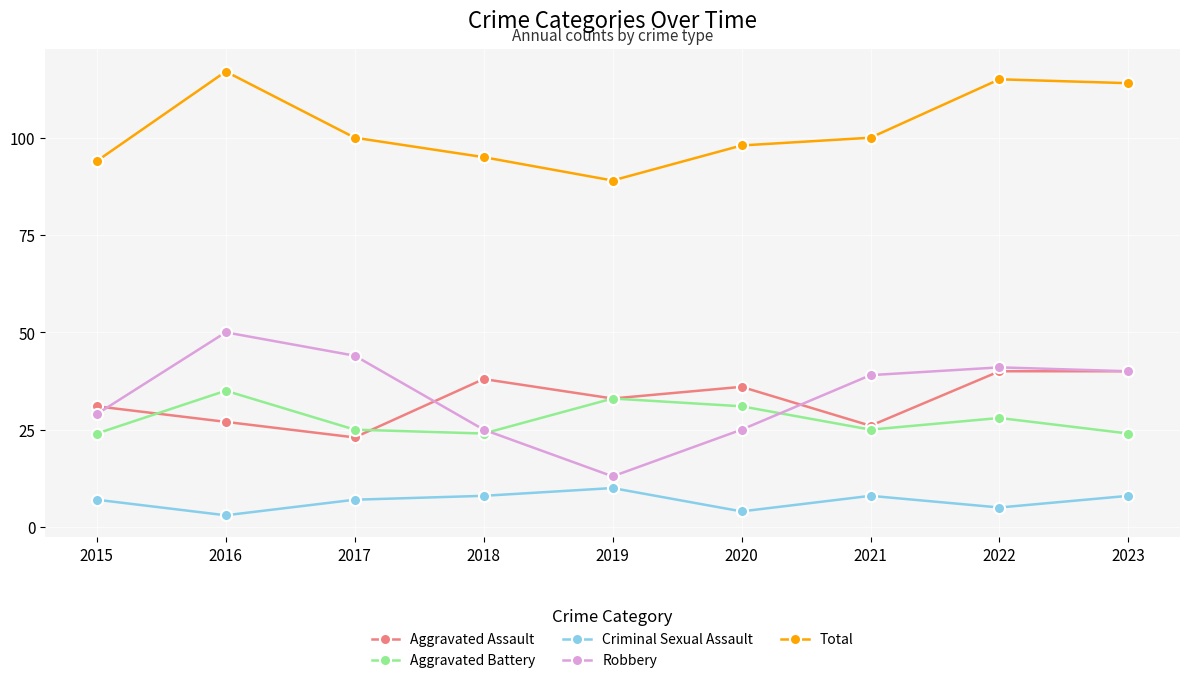

What is the lowest value of the Total series?

89